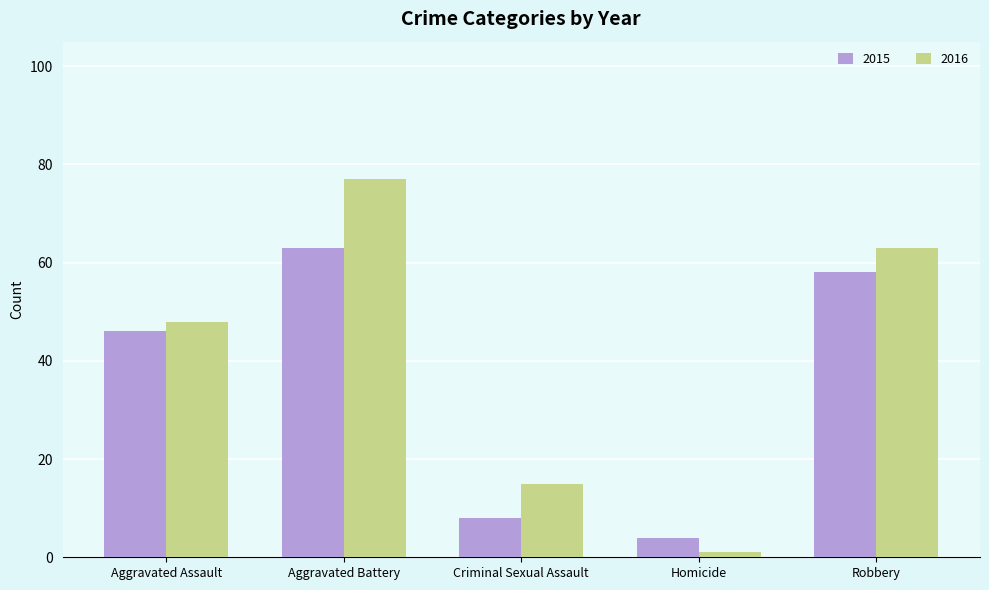

Which category has the lowest value across all series?

Homicide